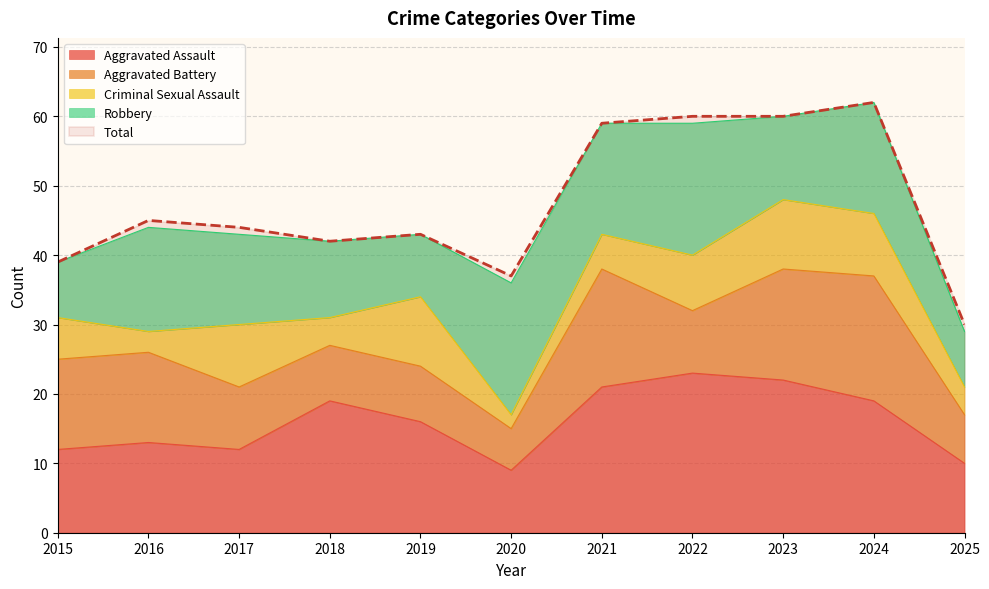

The value of Robbery at 2020 is 19. True or false?

True